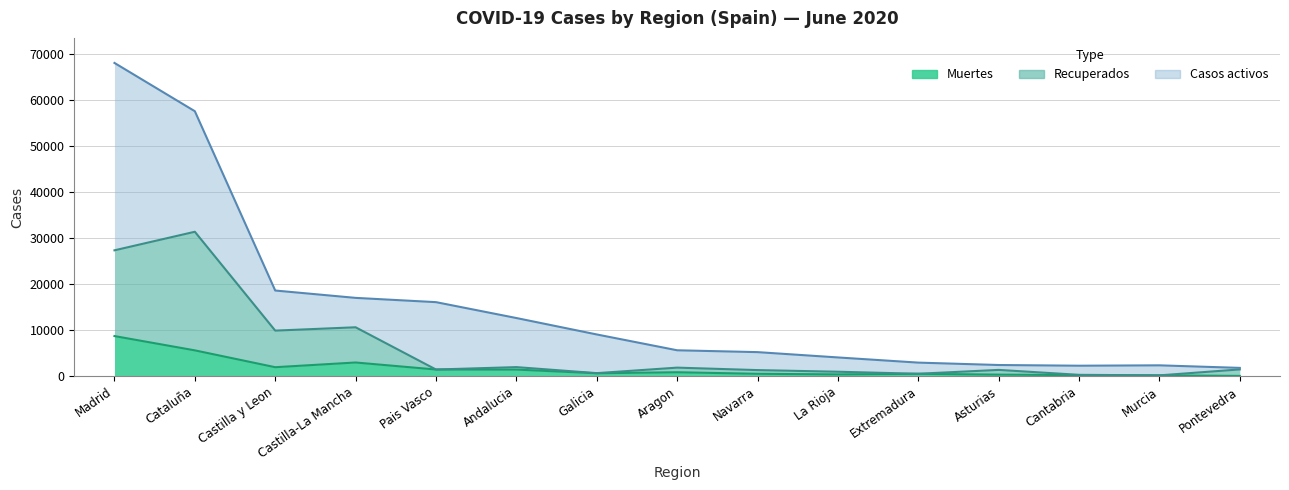

How many data points in Recuperados are above 1418?

7